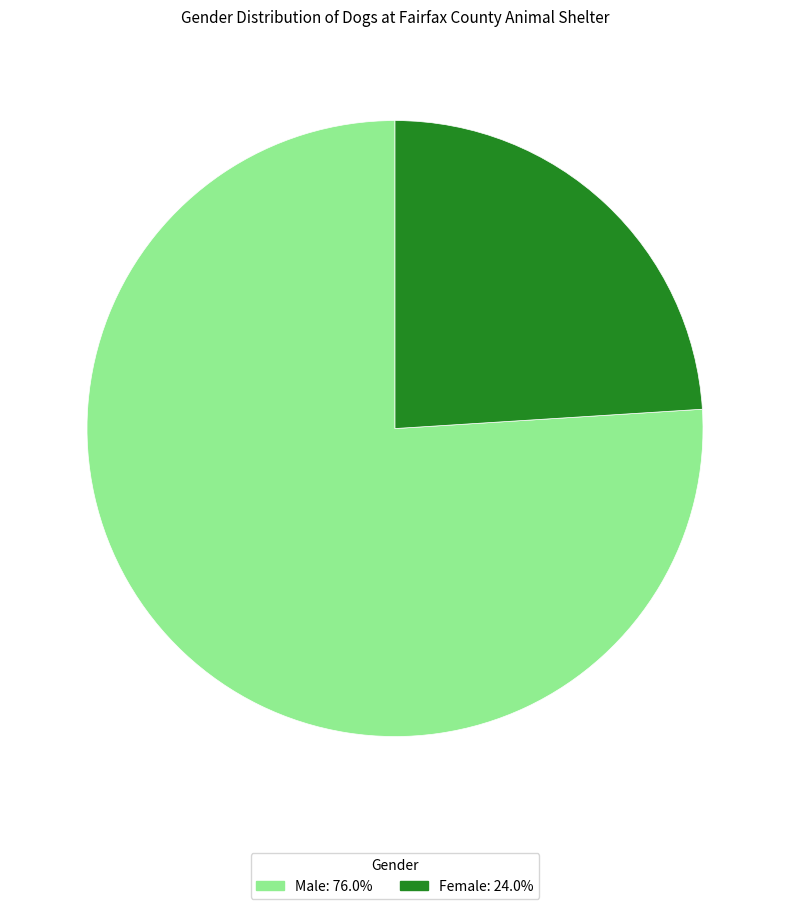

Which has a higher value, Female or Male?

Male